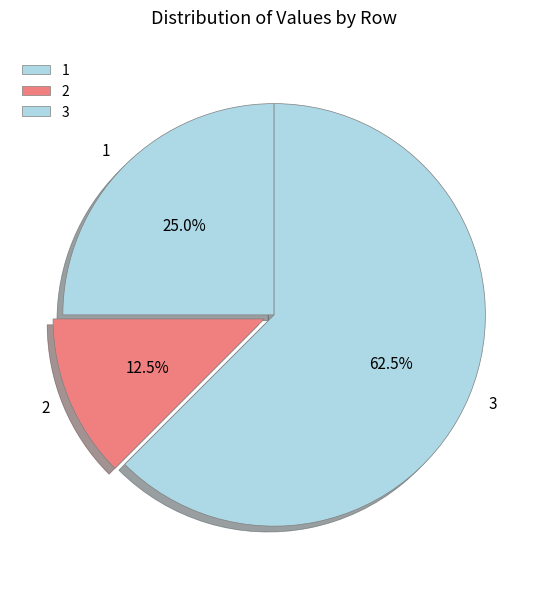

Count the number of slices in the pie.

3